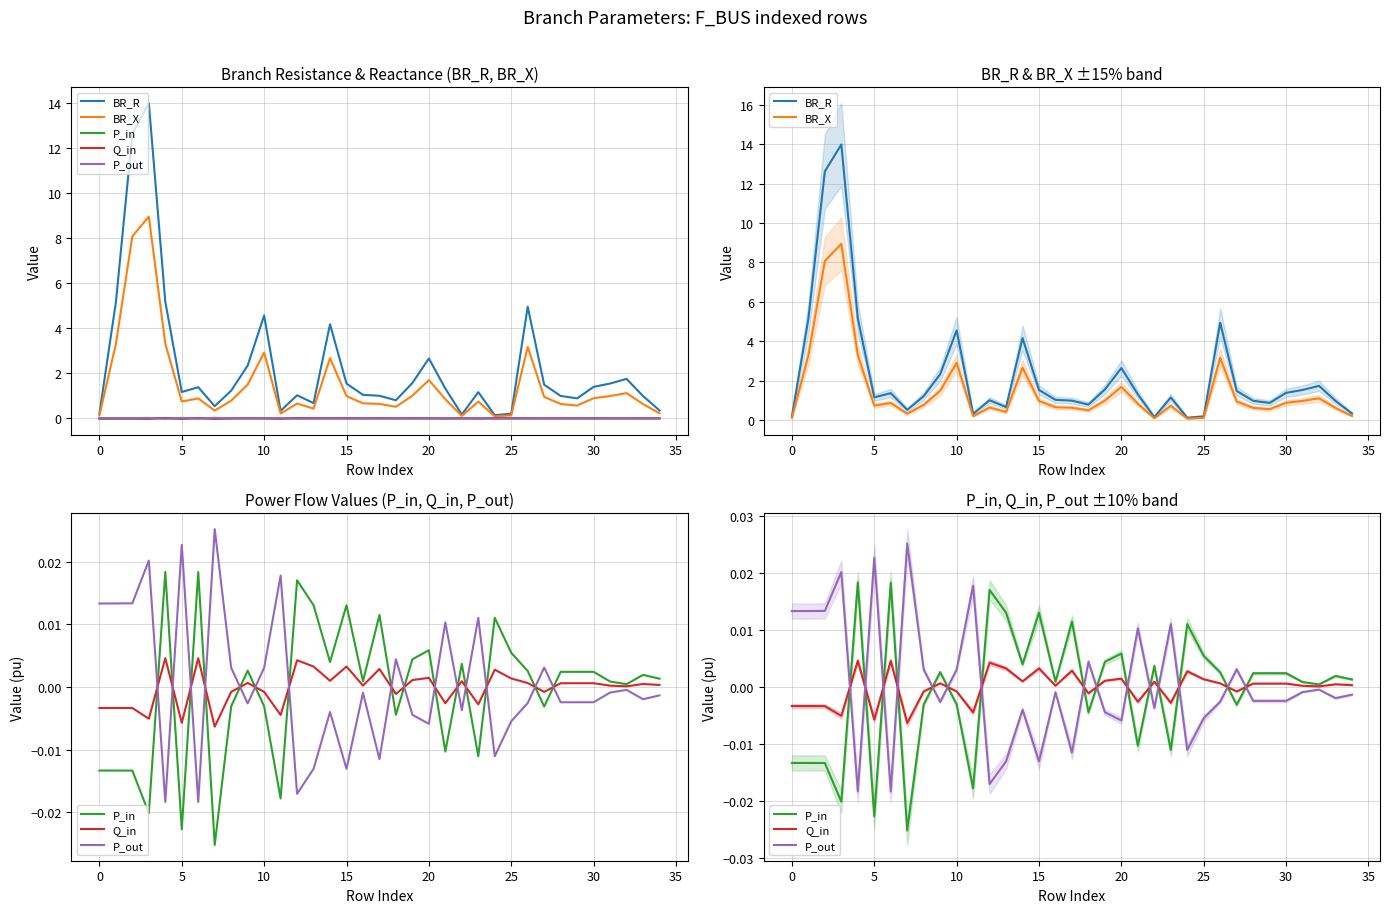

Which has a higher value, 21 or 24?

21